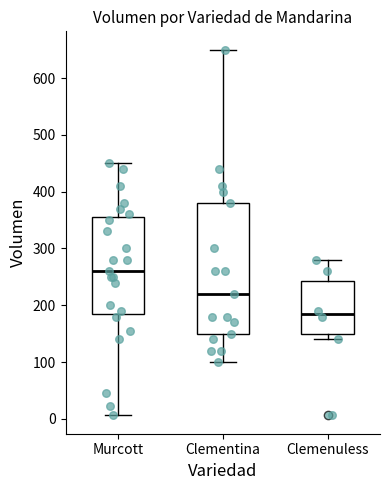

Where does the upper whisker of the box for Clementina end on the y-axis? The values are not printed on the chart, so give them approximately, as read against the axis.

650